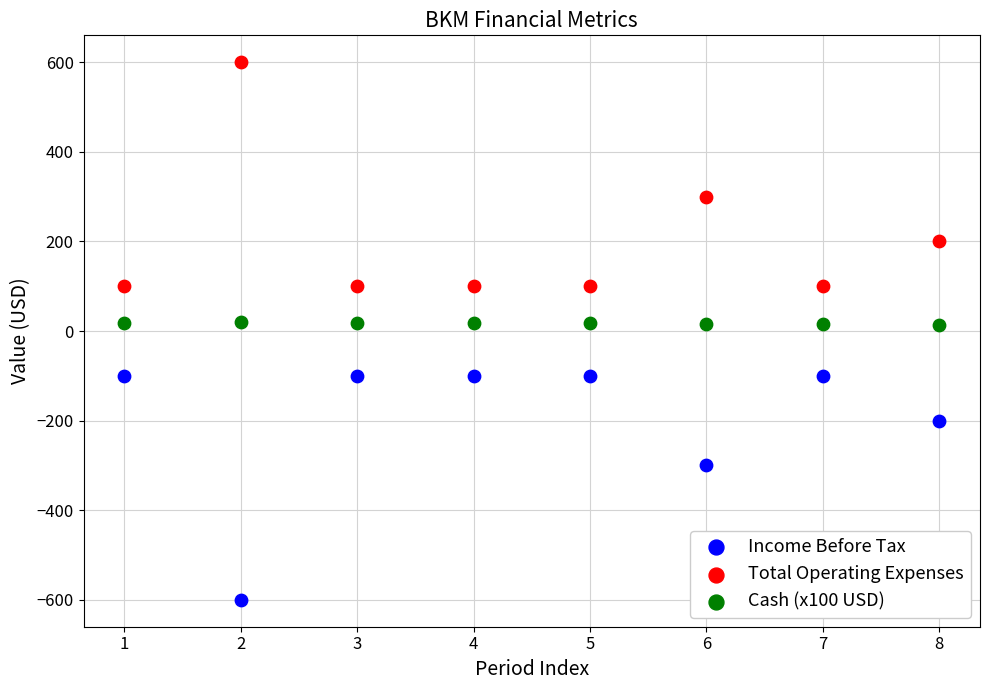

What is the X range (max minus min) for the scatter plot?

7